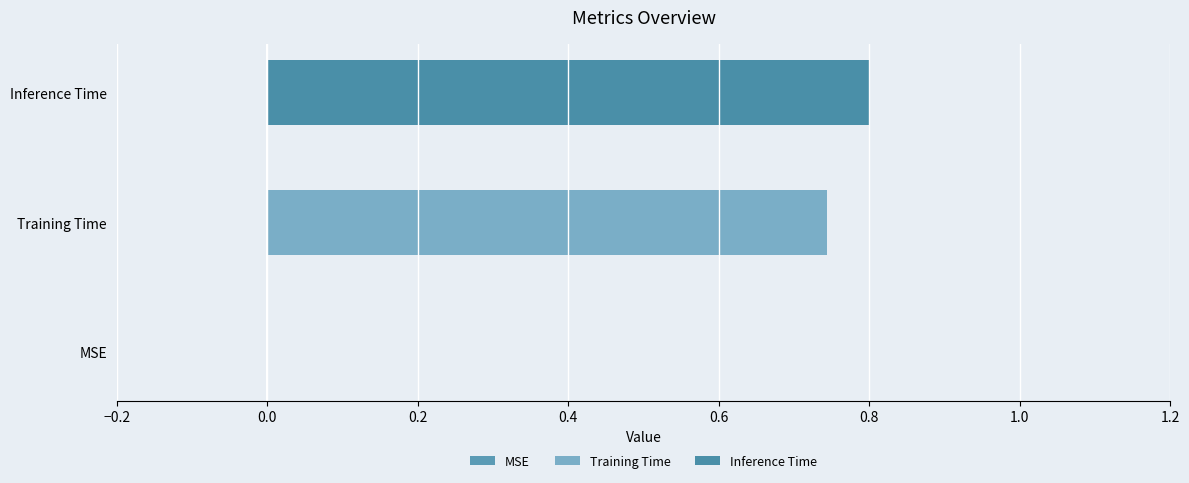

Reading right to left, what are all the values shown in this chart?

0.8	0.7	0.0